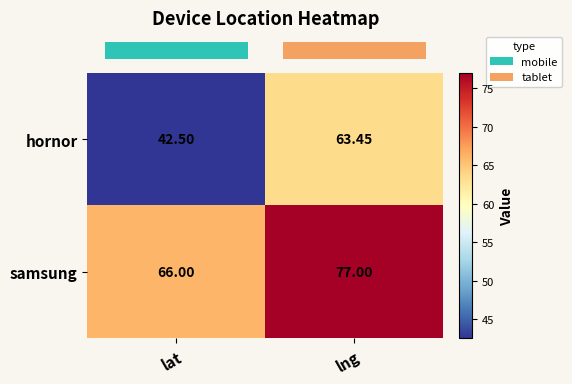

How many categories are shown in the chart?

2